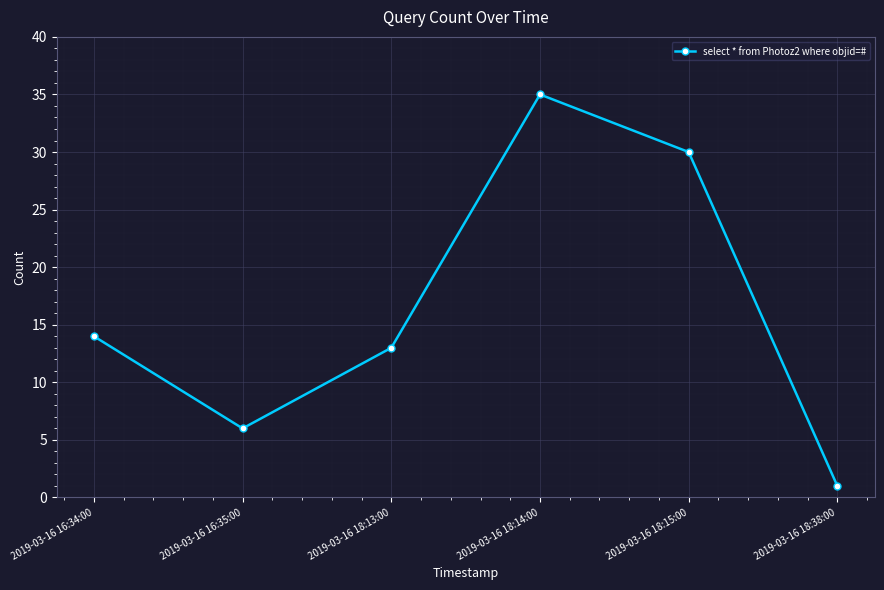

List the labels in order of value, smallest first.

2019-03-16 18:38:00, 2019-03-16 16:35:00, 2019-03-16 18:13:00, 2019-03-16 16:34:00, 2019-03-16 18:15:00, 2019-03-16 18:14:00